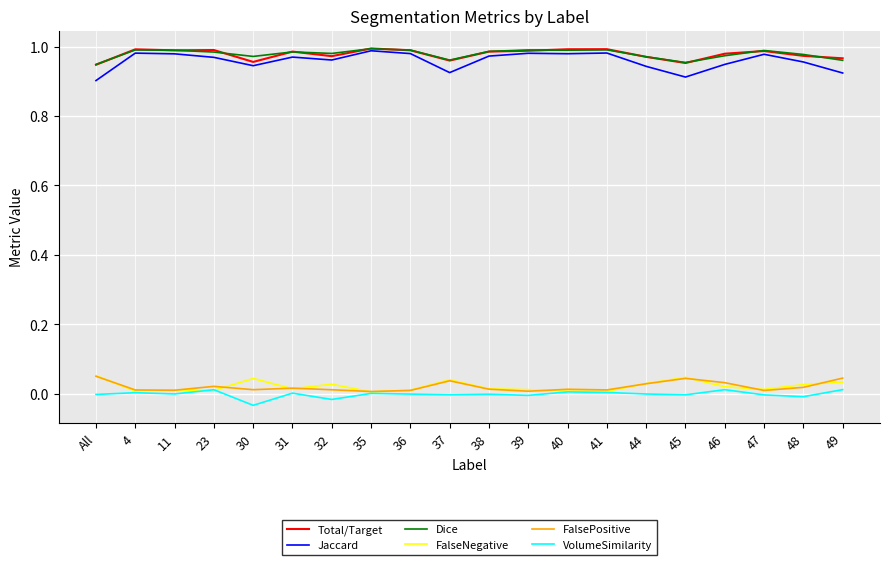

Is it true that Dice equals 1.0 at 47?

True